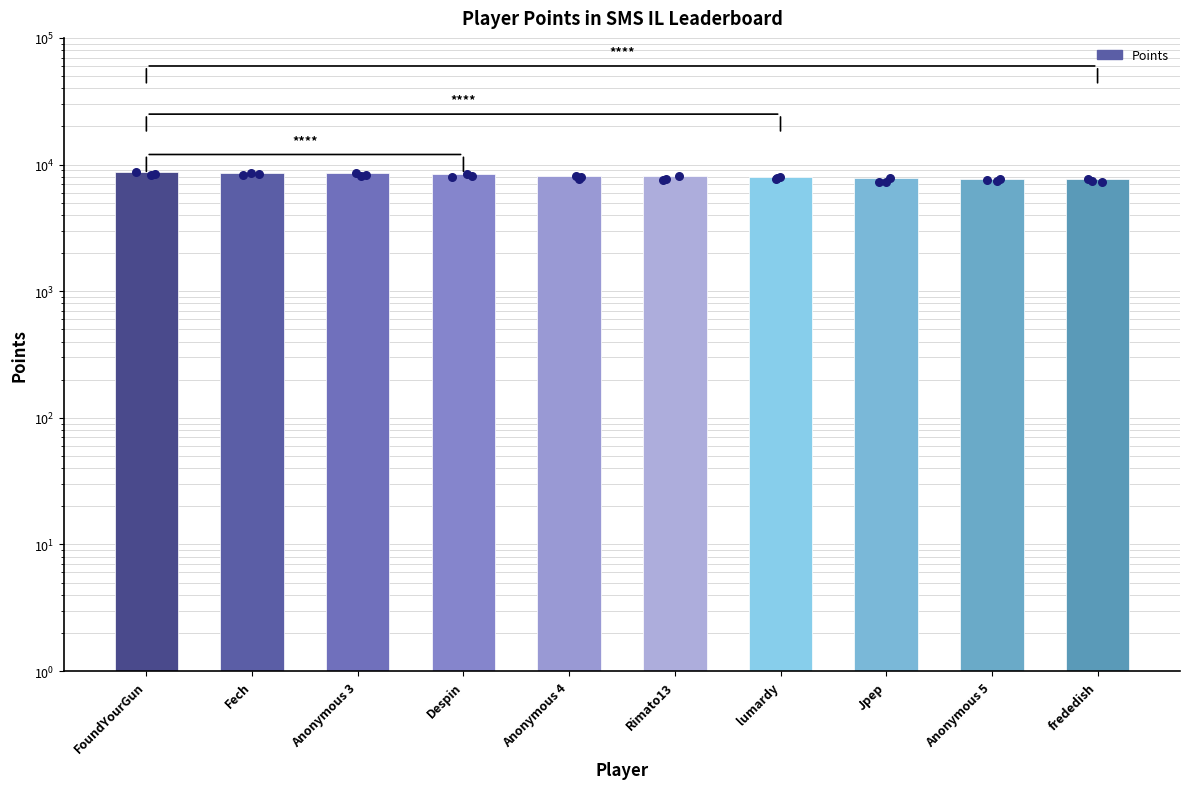

Approximately how many times larger is the value at Fech compared to Despin?

1.0